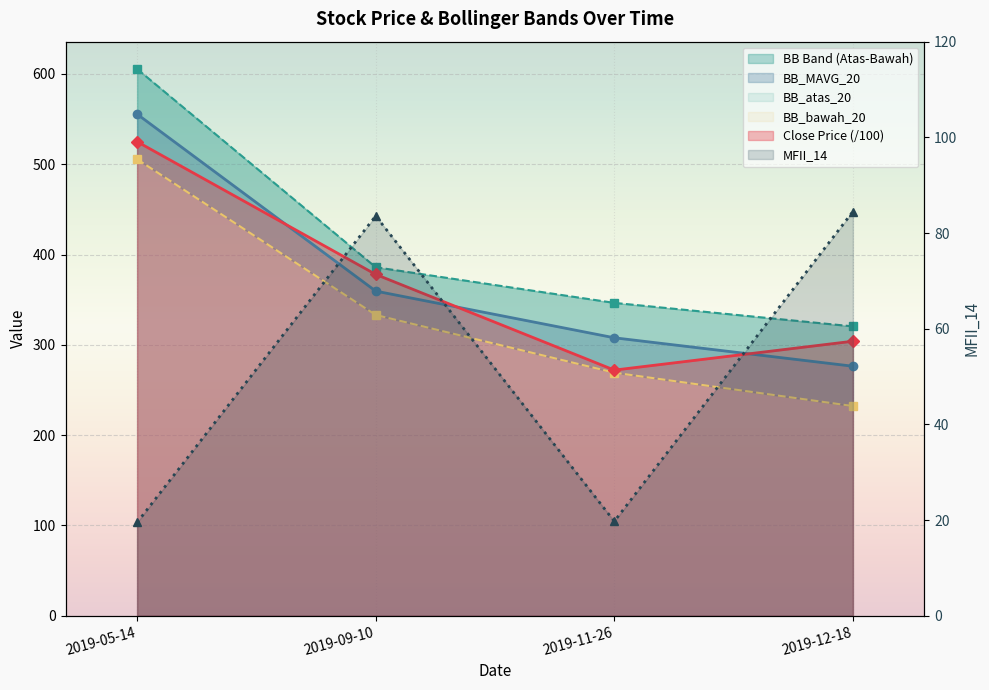

What is the difference between the maximum and second lowest values in the MFII_14 series?

64.8